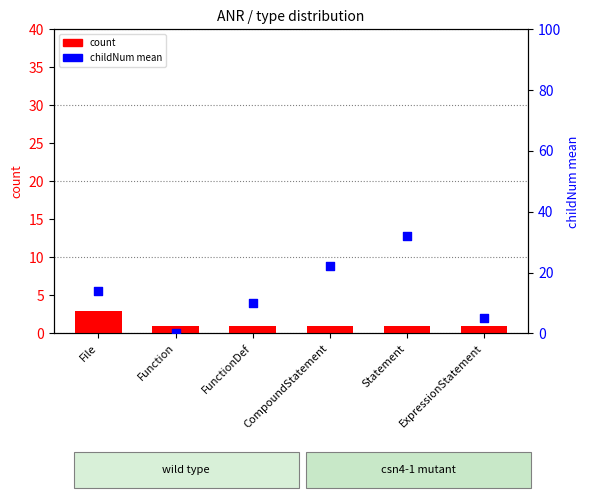

What are all the series names shown in the legend?

count, childNum_mean